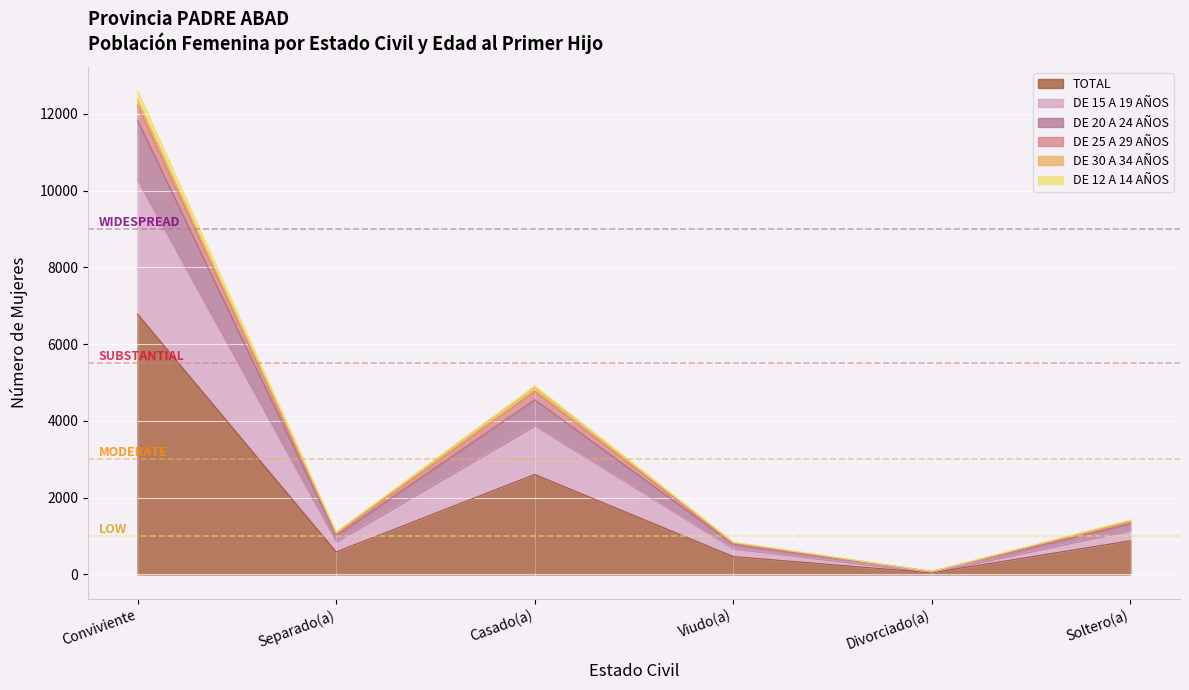

At which category does the chart reach its peak across all series?

Conviviente